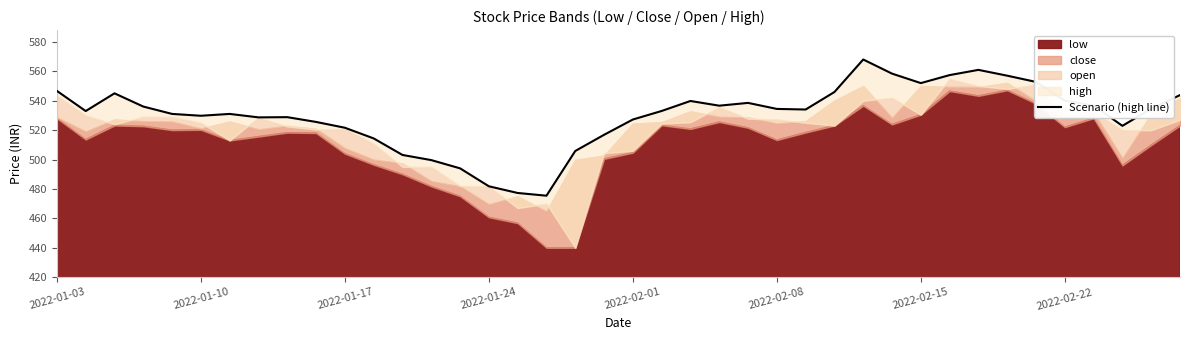

Reading right to left, what are all the values shown in this chart?

543.8	534.5	522.9	536.7	540.0	552.8	557.0	561.0	557.4	552.0	558.4	568.0	545.9	534.0	534.4	538.5	536.6	539.8	533.0	527.2	516.8	505.8	475.4	477.2	481.8	494.0	499.6	503.1	514.4	521.6	525.5	528.8	528.6	531.0	529.8	531.0	536.0	545.0	533.0	546.6